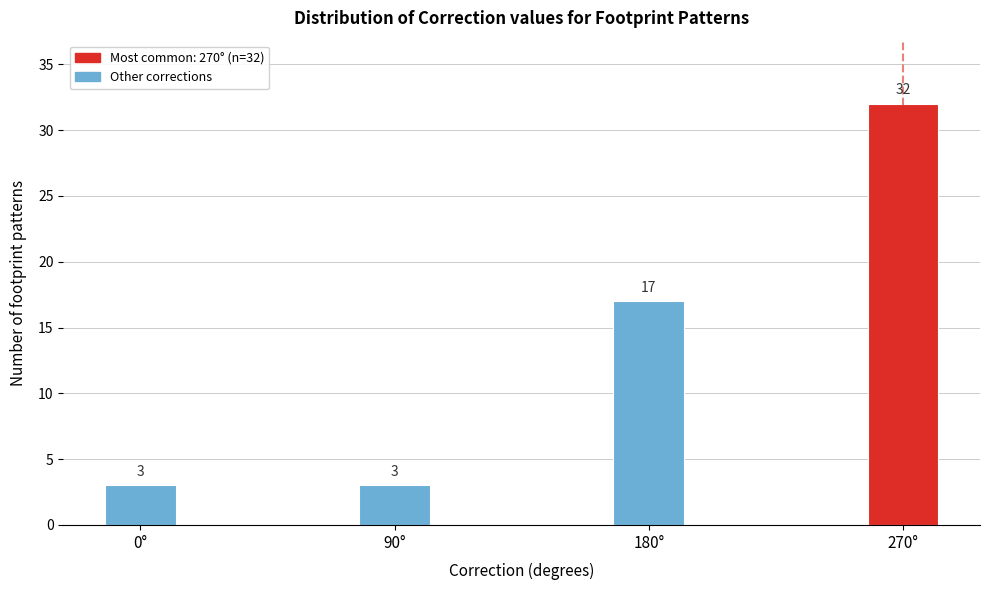

Reading left to right, list all the values displayed in this chart.

3	3	17	32